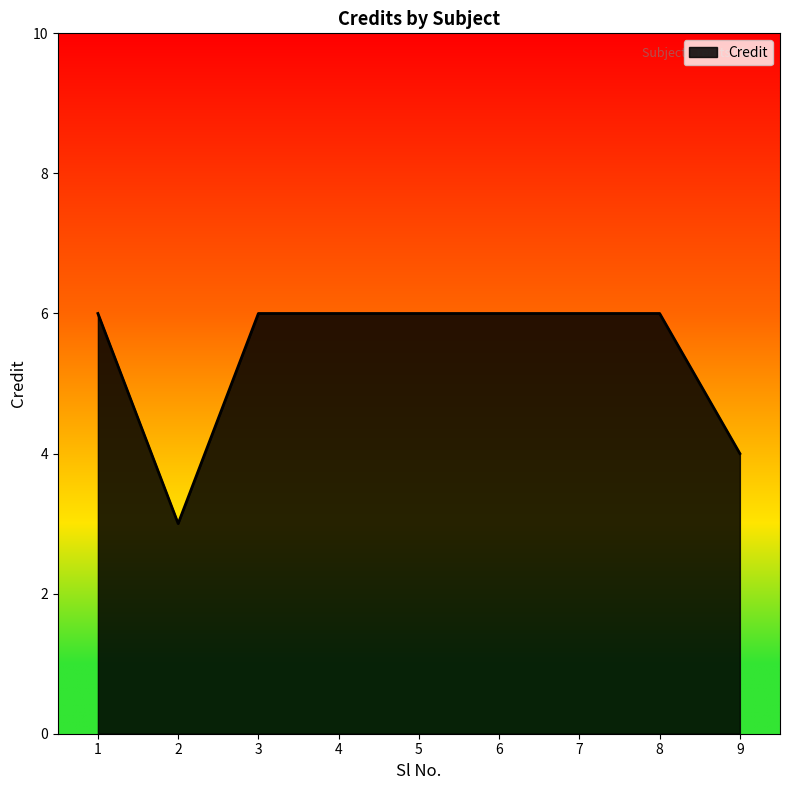

How many values are below 6?

2